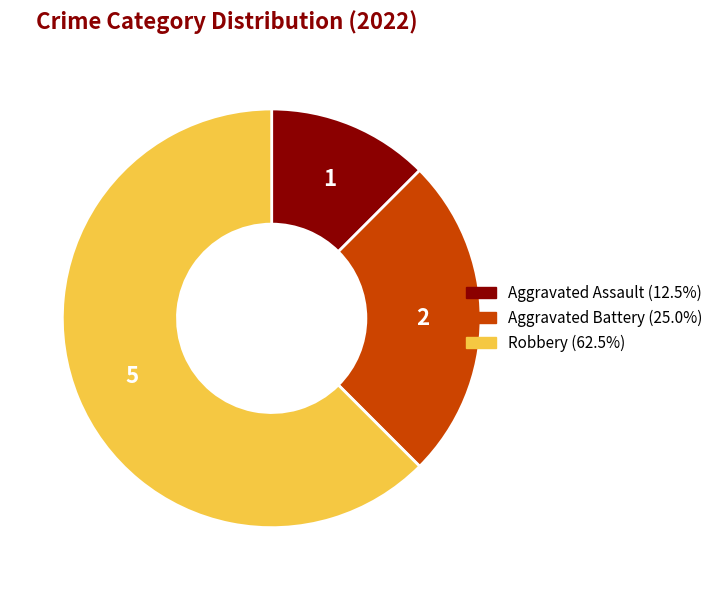

How many slices are in this pie chart?

3